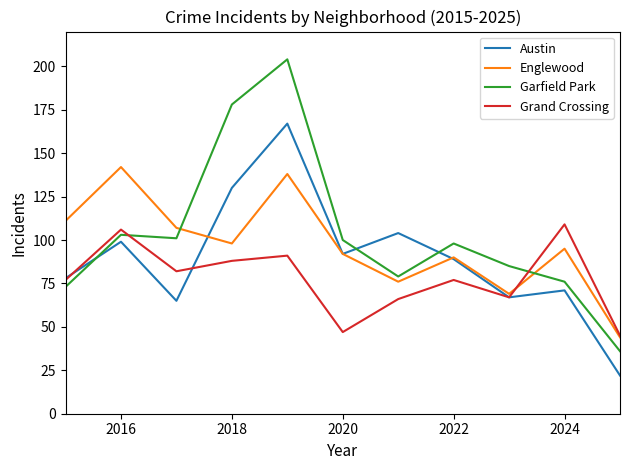

What is the greatest value displayed?

204